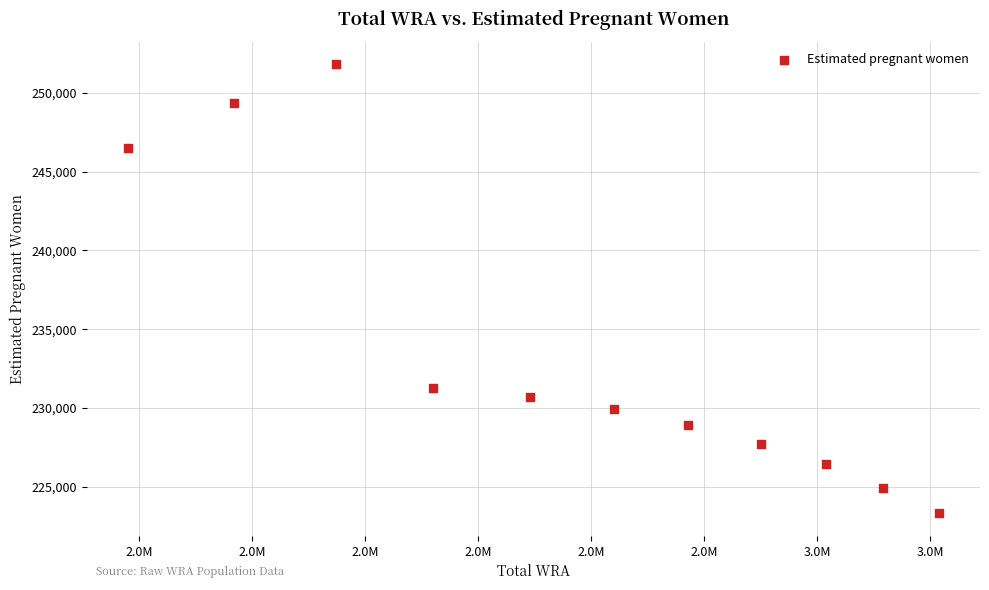

What Y value in the scatter plot is closest to 237558?

231295.0